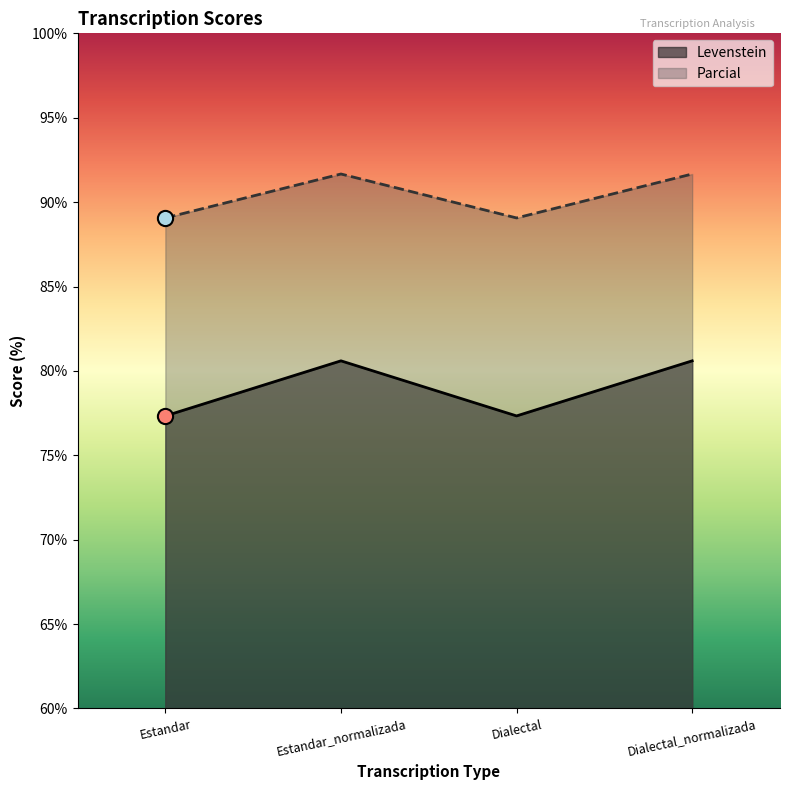

Which series contains the highest Y value?

Parcial